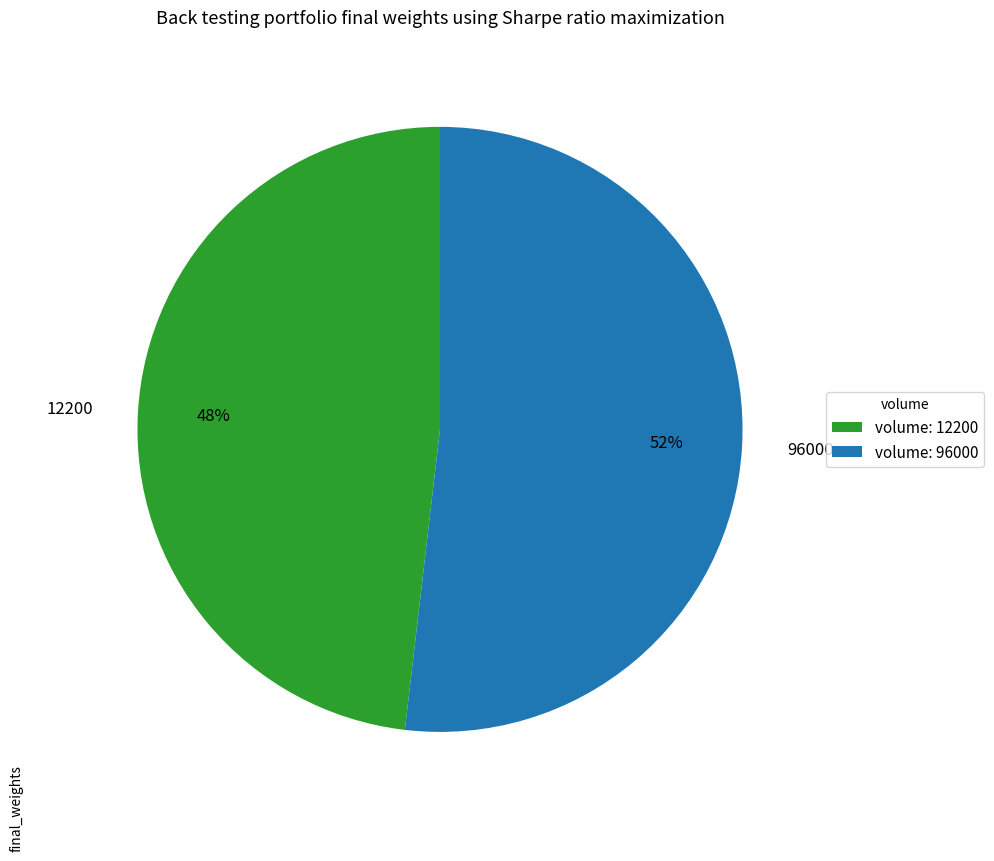

The 12200 slice represents 38% of the pie. True or false?

False